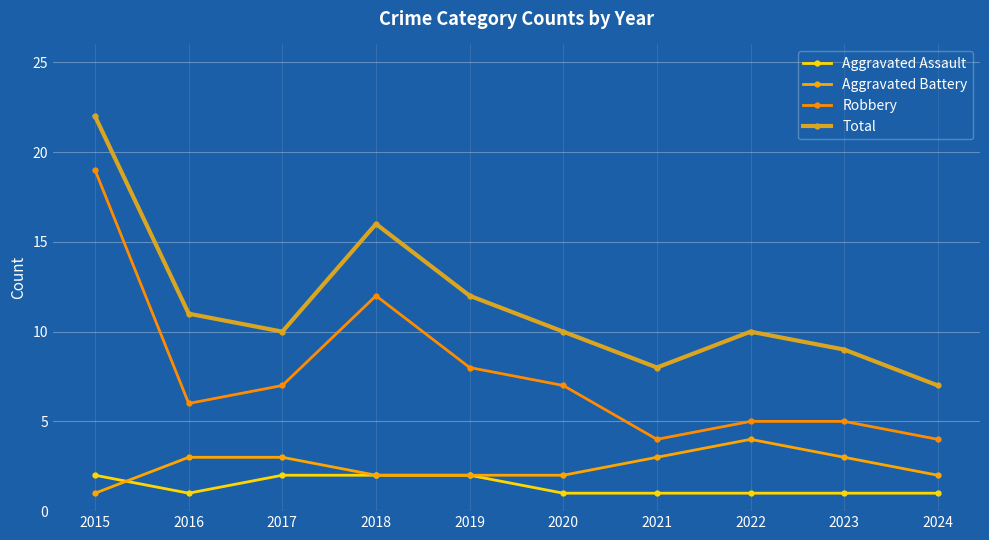

Reading left to right, what are all the values shown in this chart?

Aggravated Assault: 2015=2	2016=1	2017=2	2018=2	2019=2	2020=1	2021=1	2022=1	2023=1	2024=1
Aggravated Battery: 2015=1	2016=3	2017=3	2018=2	2019=2	2020=2	2021=3	2022=4	2023=3	2024=2
Robbery: 2015=19	2016=6	2017=7	2018=12	2019=8	2020=7	2021=4	2022=5	2023=5	2024=4
Total: 2015=22	2016=11	2017=10	2018=16	2019=12	2020=10	2021=8	2022=10	2023=9	2024=7